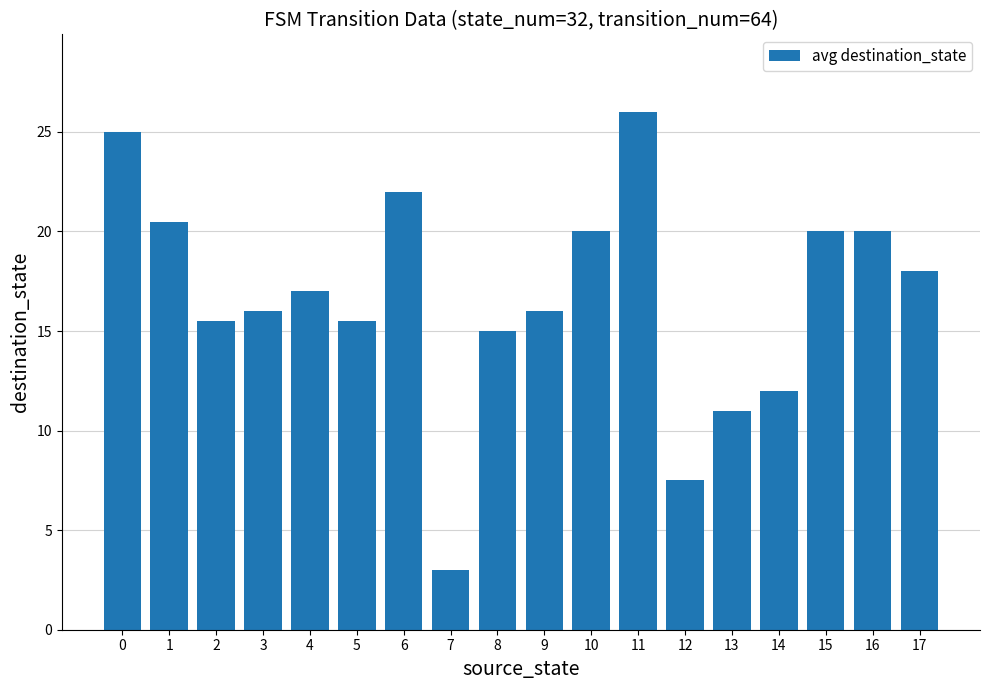

What is the ratio of the value at 4 to the value at 0?

0.7